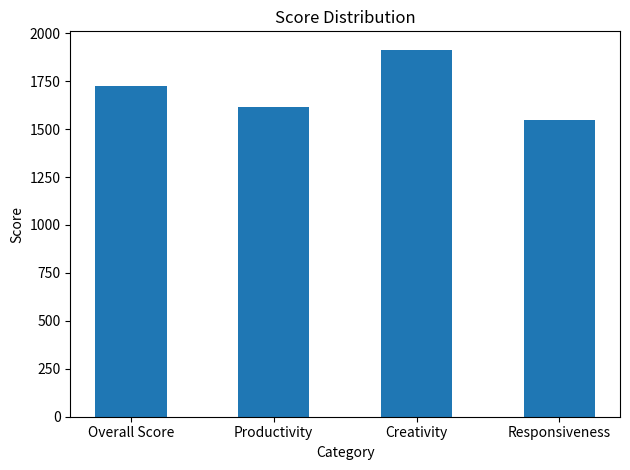

Reading left to right, transcribe all the data shown in this chart.

1726	1614	1914	1549